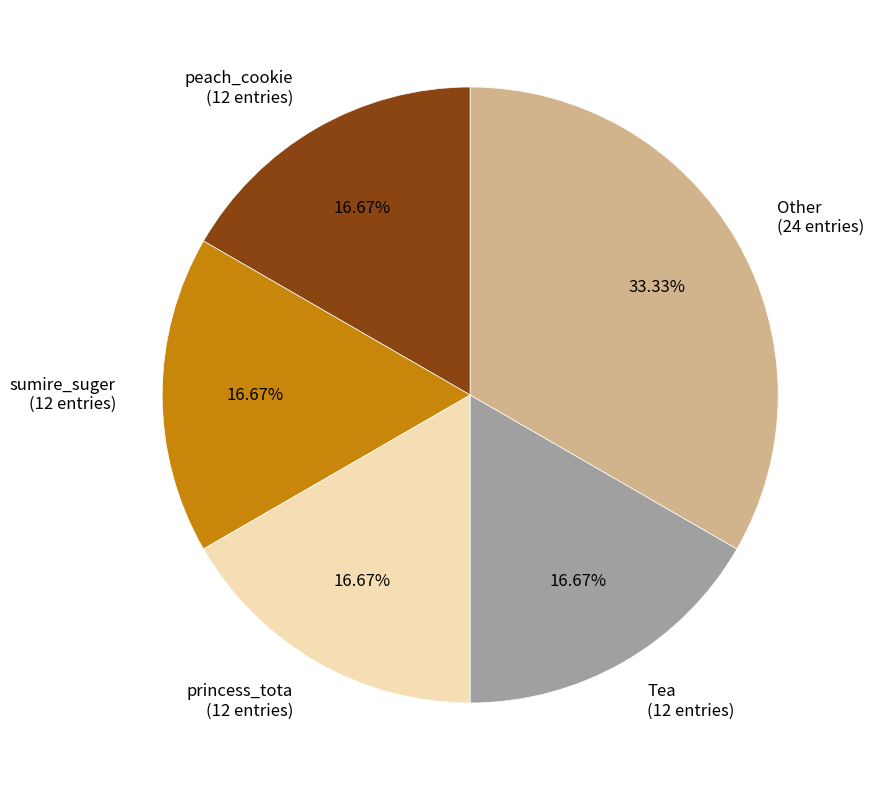

Between sumire_suger (12 entries) and Other (24 entries), which is larger?

Other (24 entries)